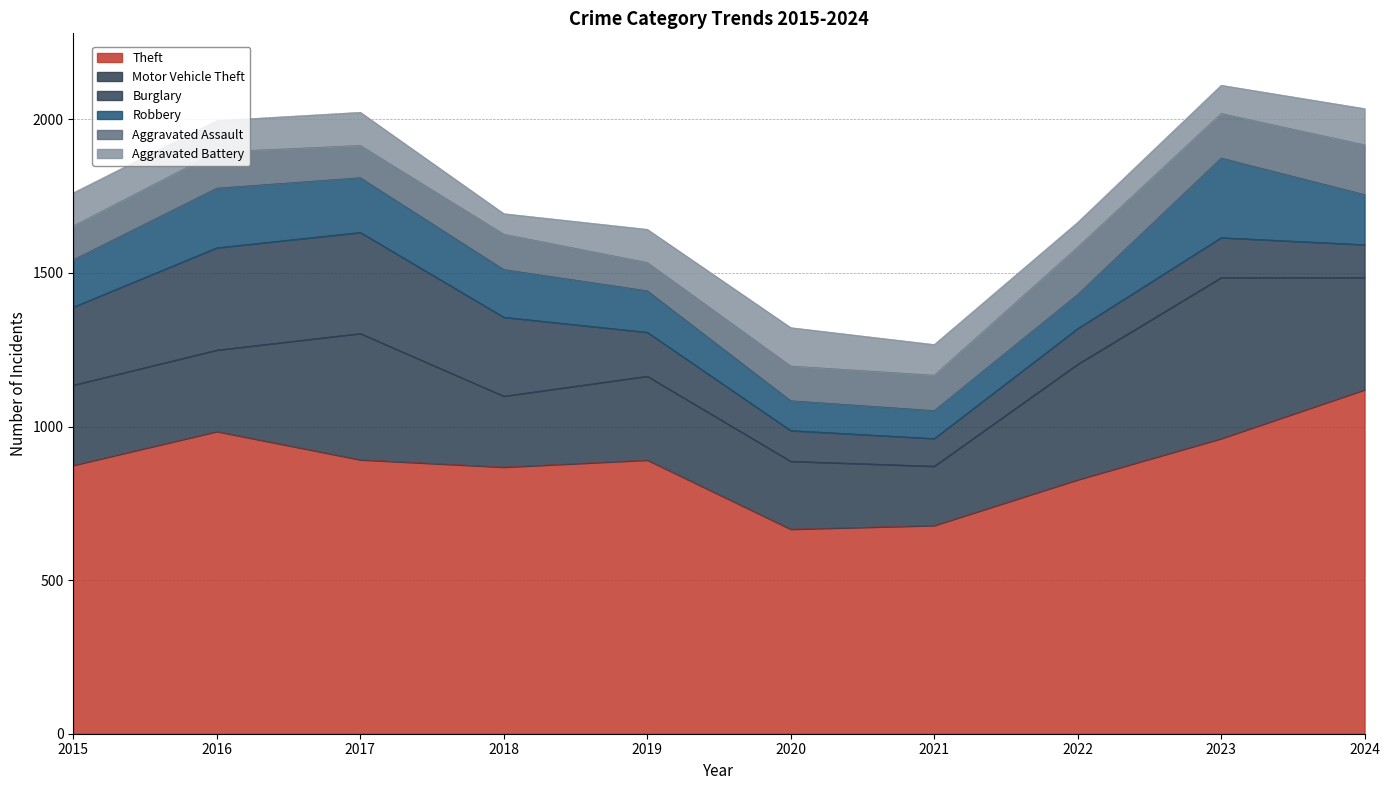

Does the chart have visible grid lines?

Yes